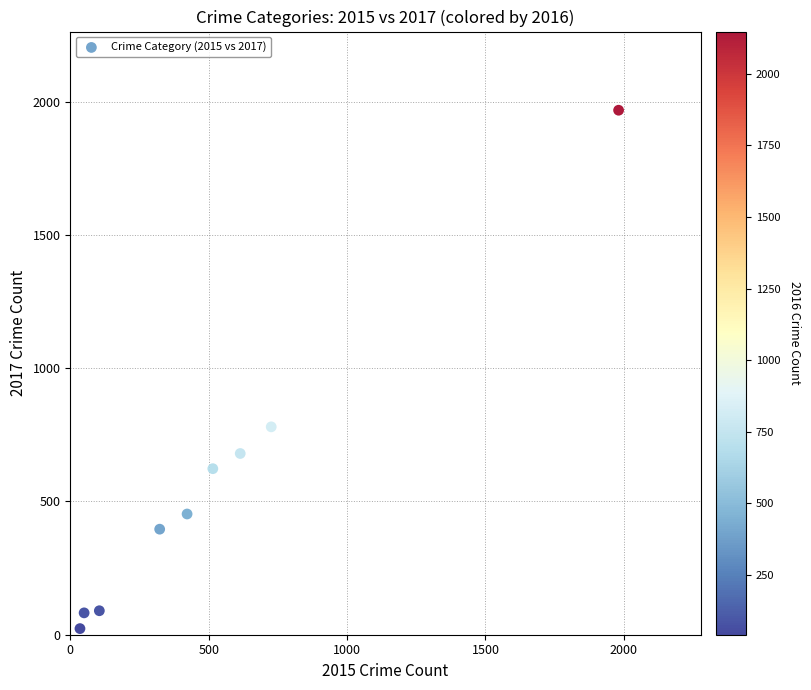

What is the average X value?

530